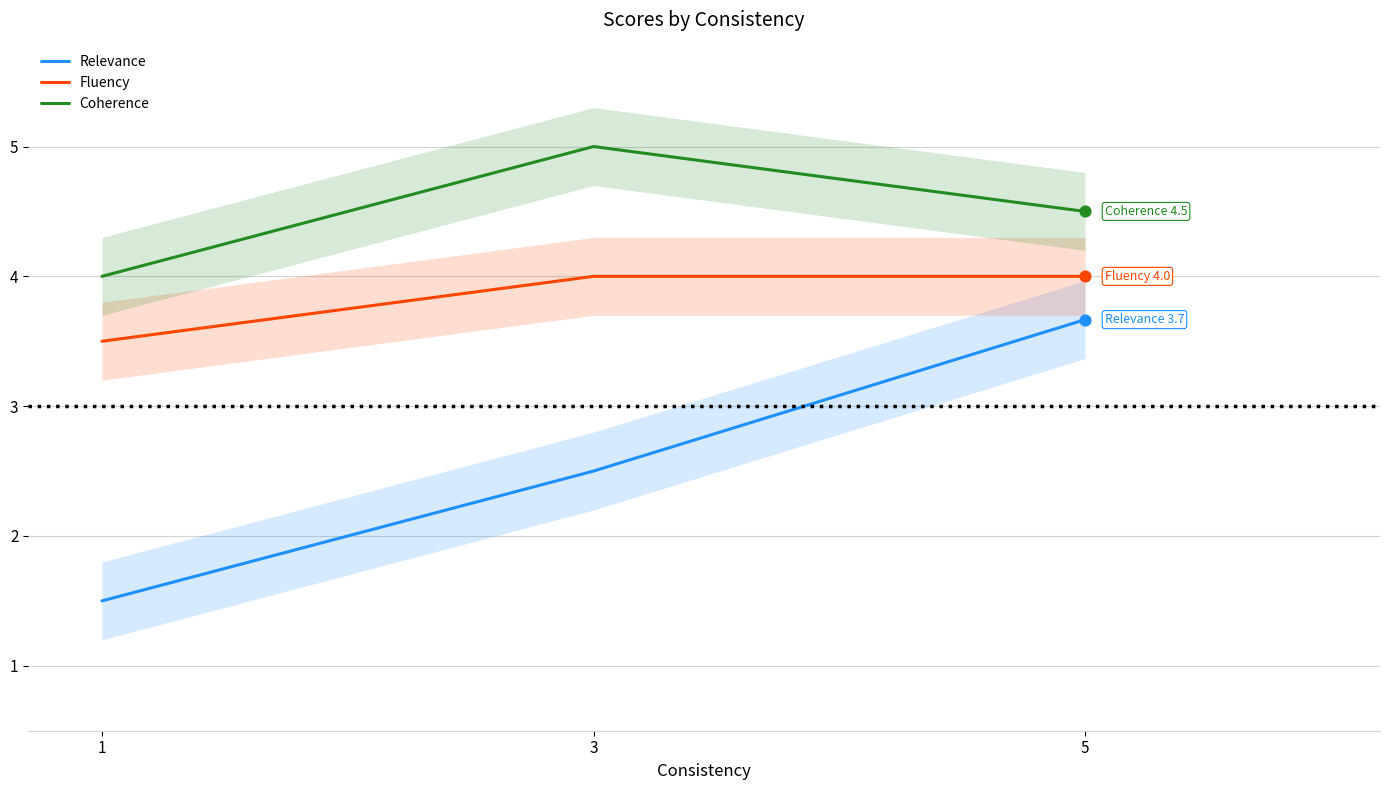

Which series contains the lowest Y value?

Relevance